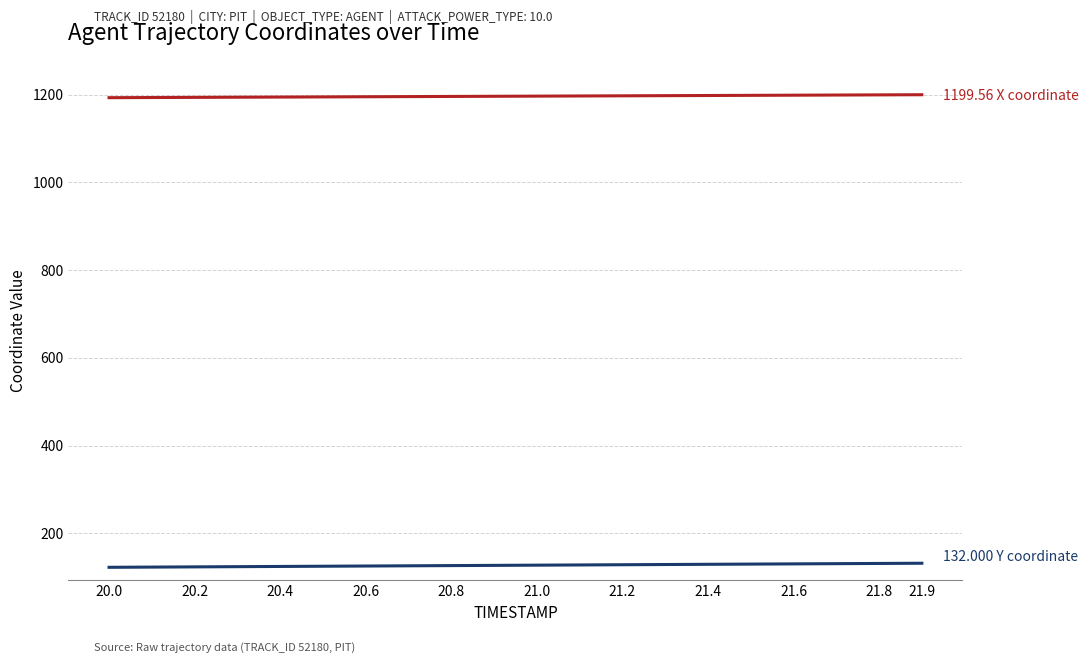

What is the total value across all series at 20.6?

1320.6